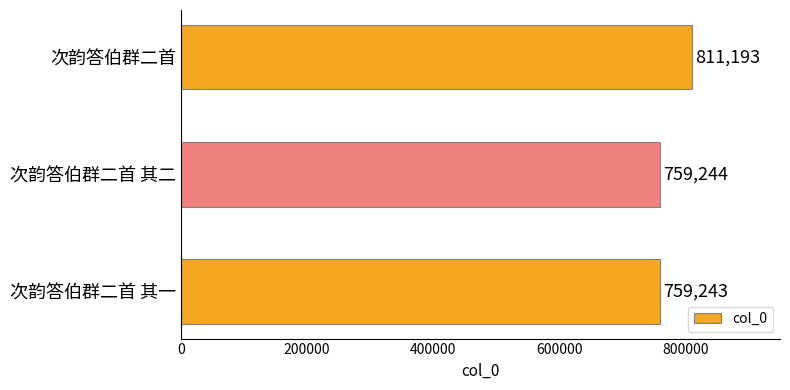

Between 次韵答伯群二首 其一 and 次韵答伯群二首 其二, which is larger?

次韵答伯群二首 其二